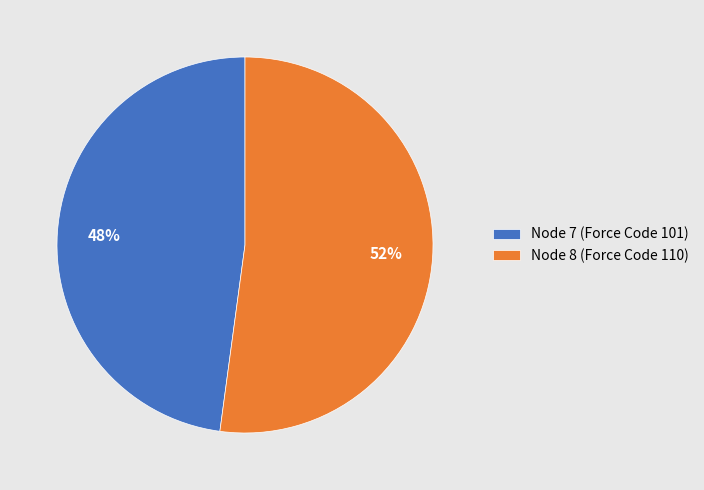

Does Node 7 (Force Code 101) account for over 50% of the chart?

No